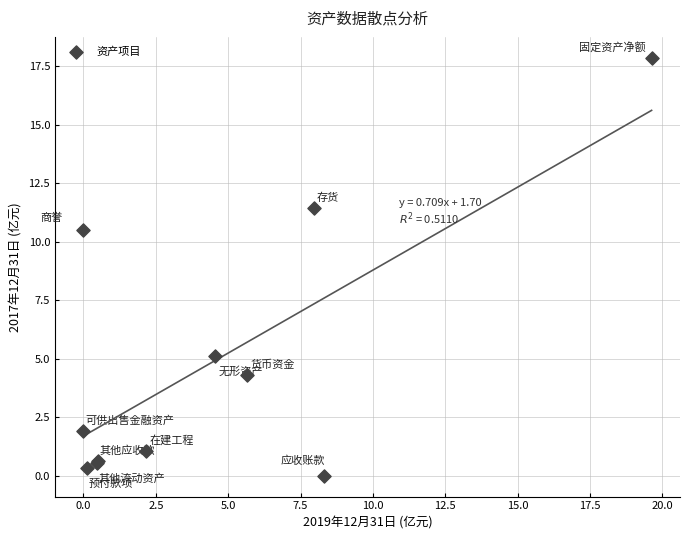

What Y value in the scatter plot is closest to 8?

10.5